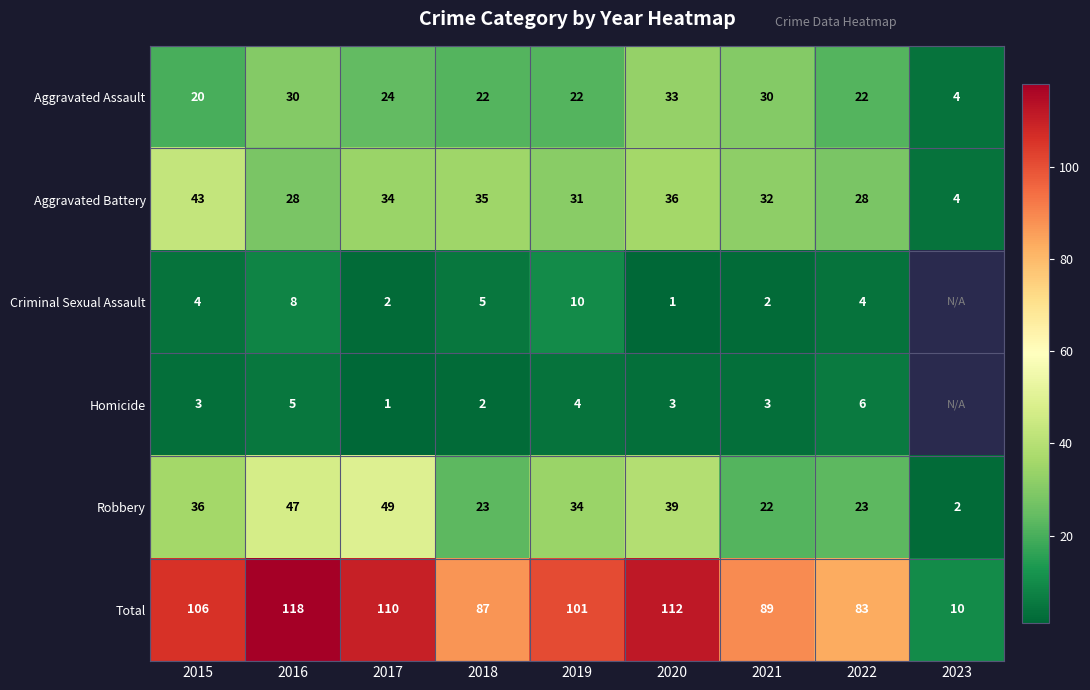

The value of Robbery at 2019 is 34. True or false?

True